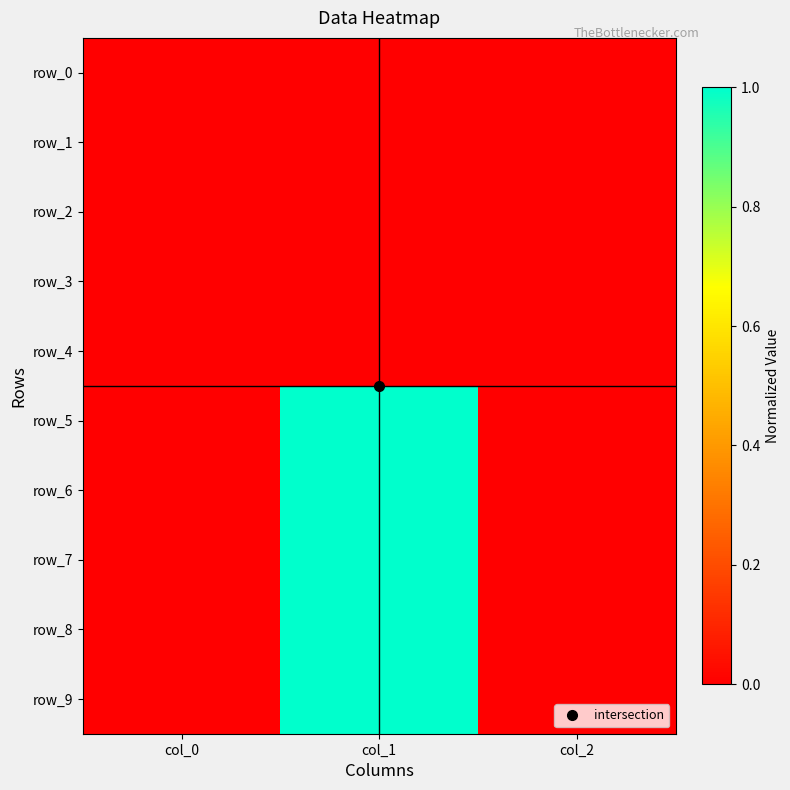

Which series has the largest range (max minus min)?

row_5